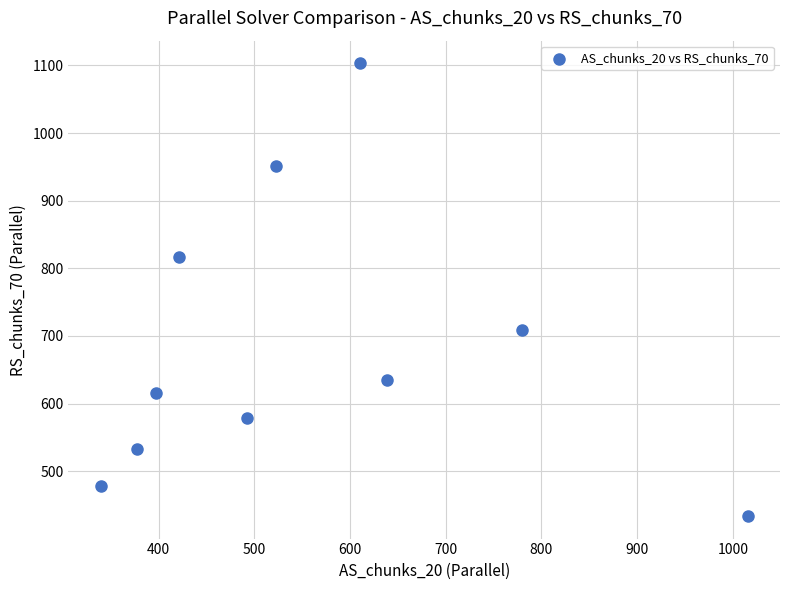

What Y value in the scatter plot is closest to 768?

816.8